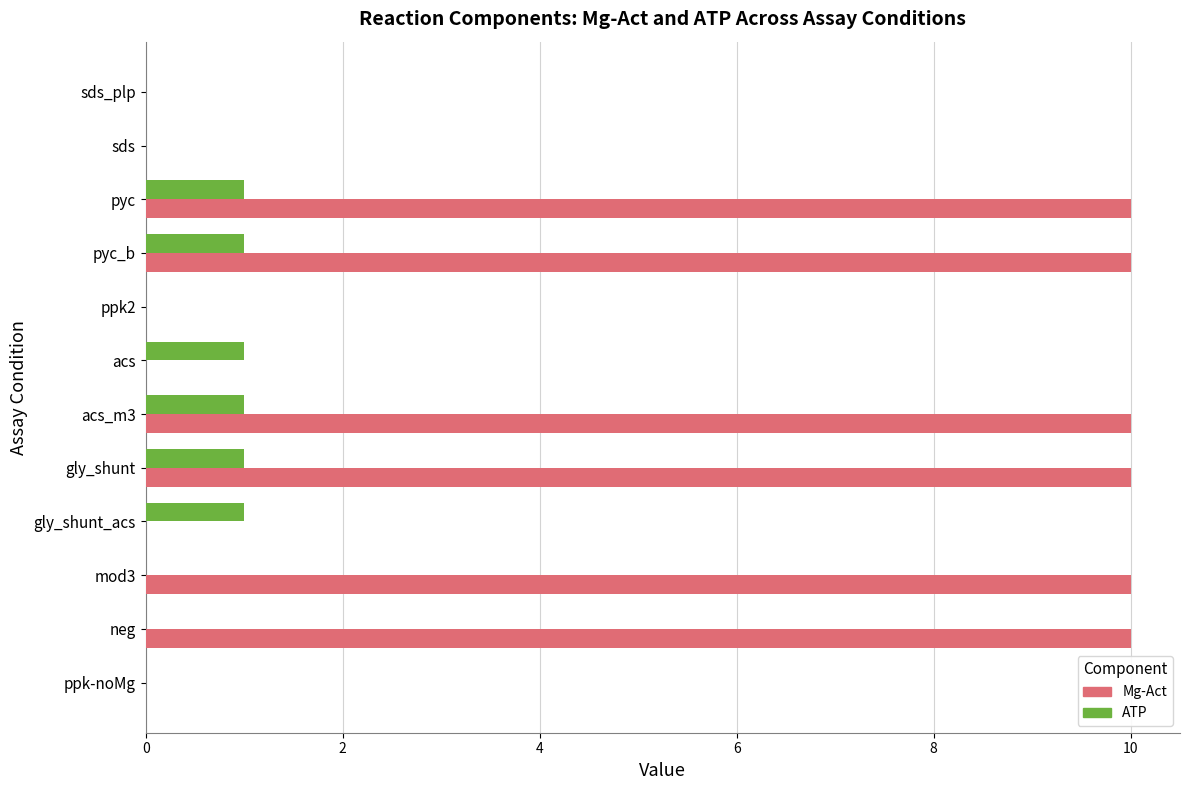

The ATP series shows 1 at acs_m3. True or false?

True